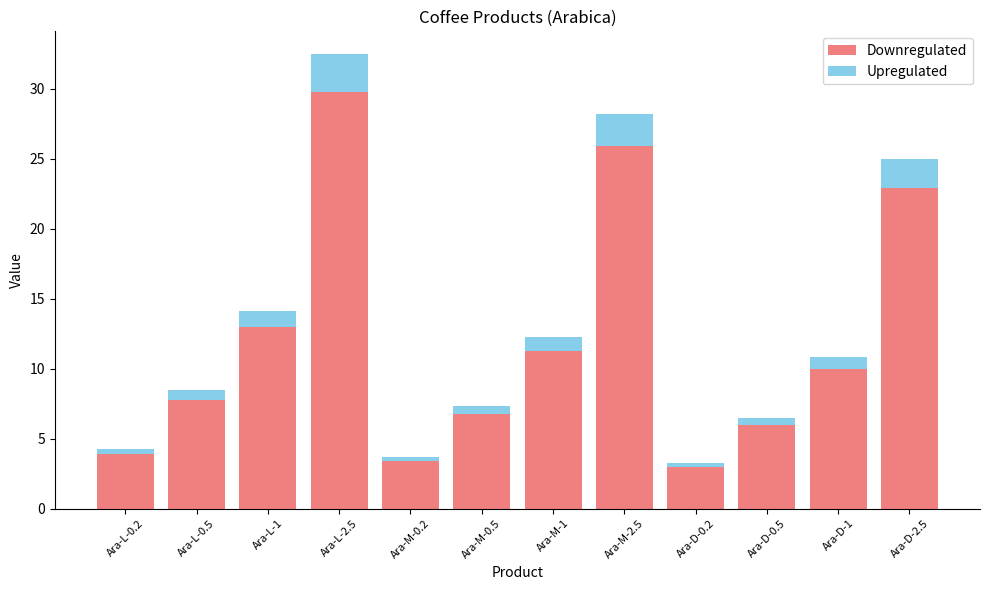

Does the chart contain any negative values?

No